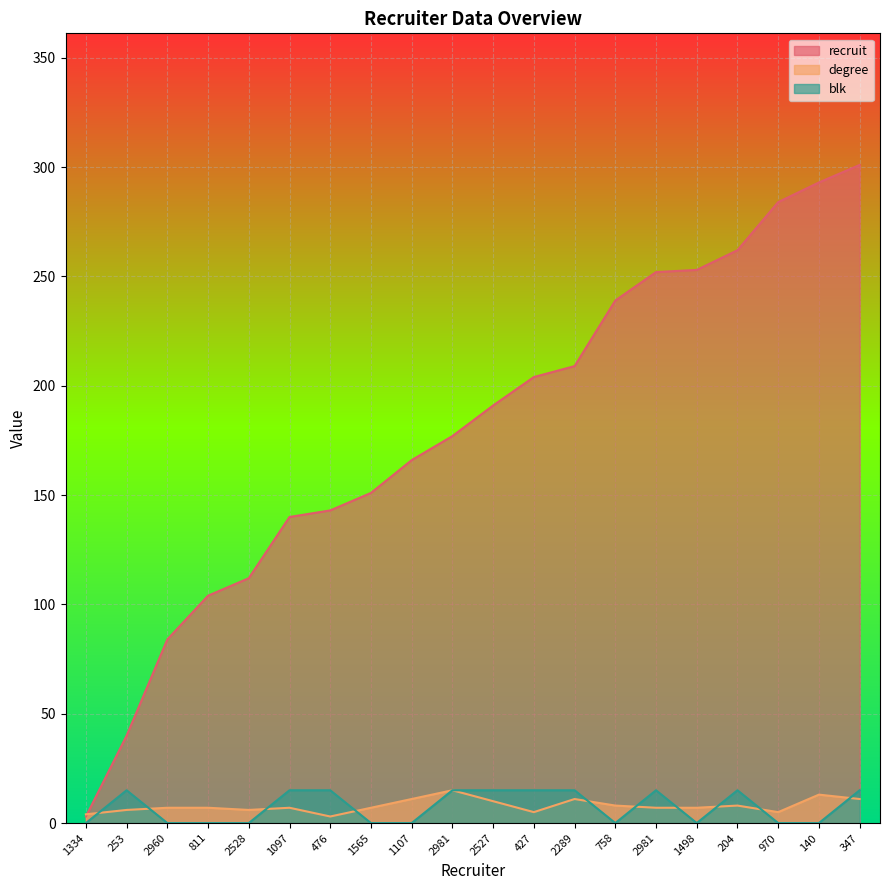

At which category does the chart reach its minimum across all series?

1334